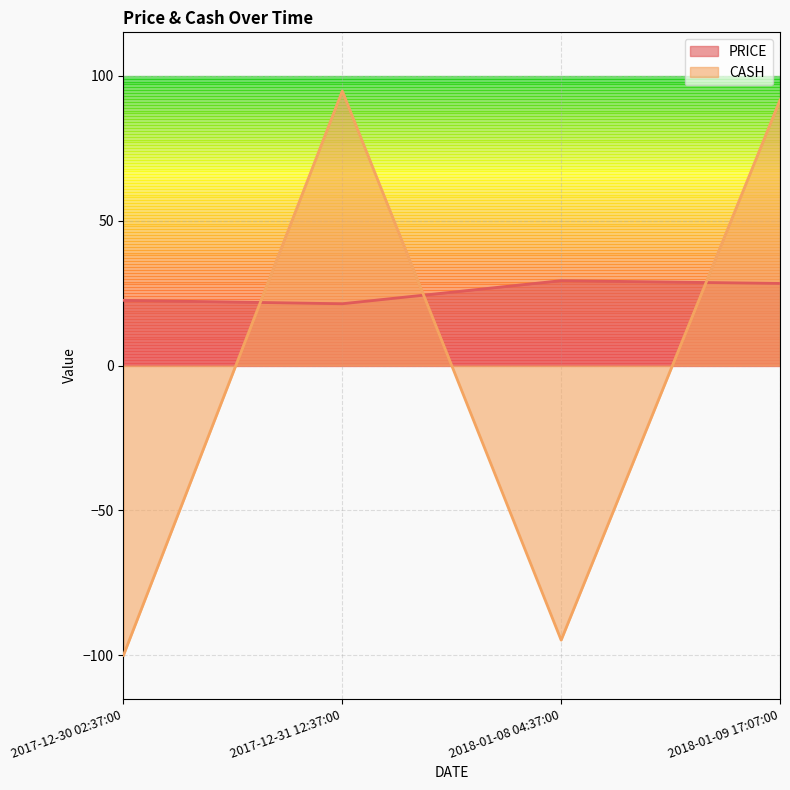

What is the minimum value for PRICE?

21.3